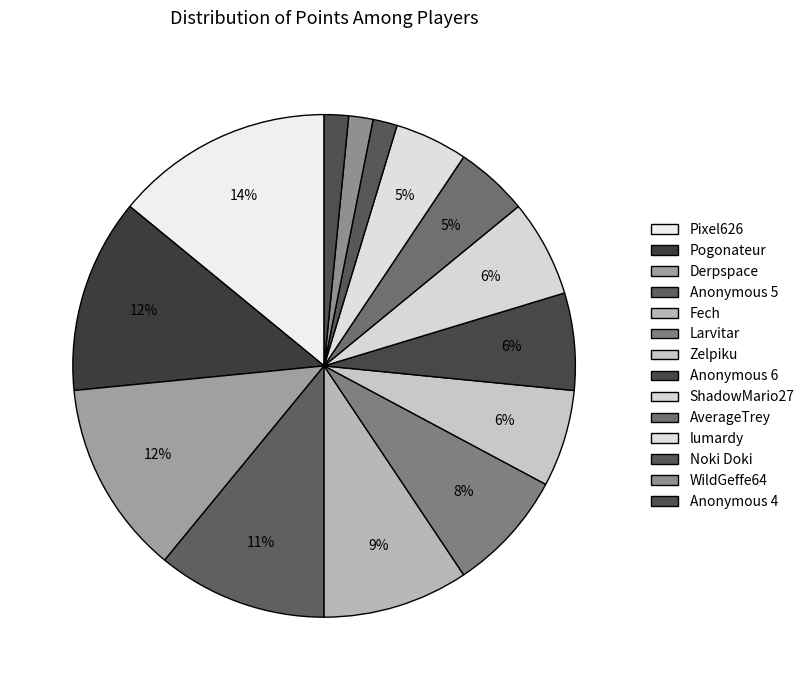

What percentage is NOT represented by Anonymous 5?

89.1%